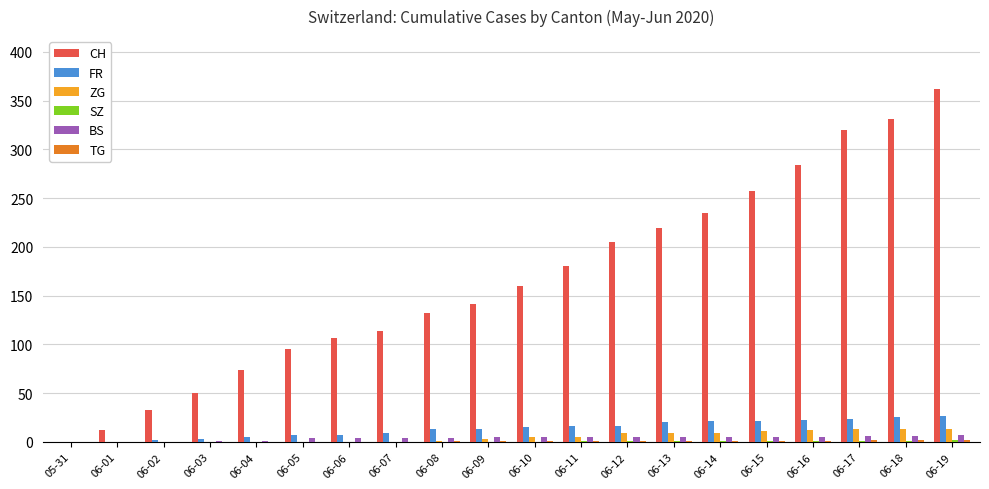

What is the sum of all ZG values?

103